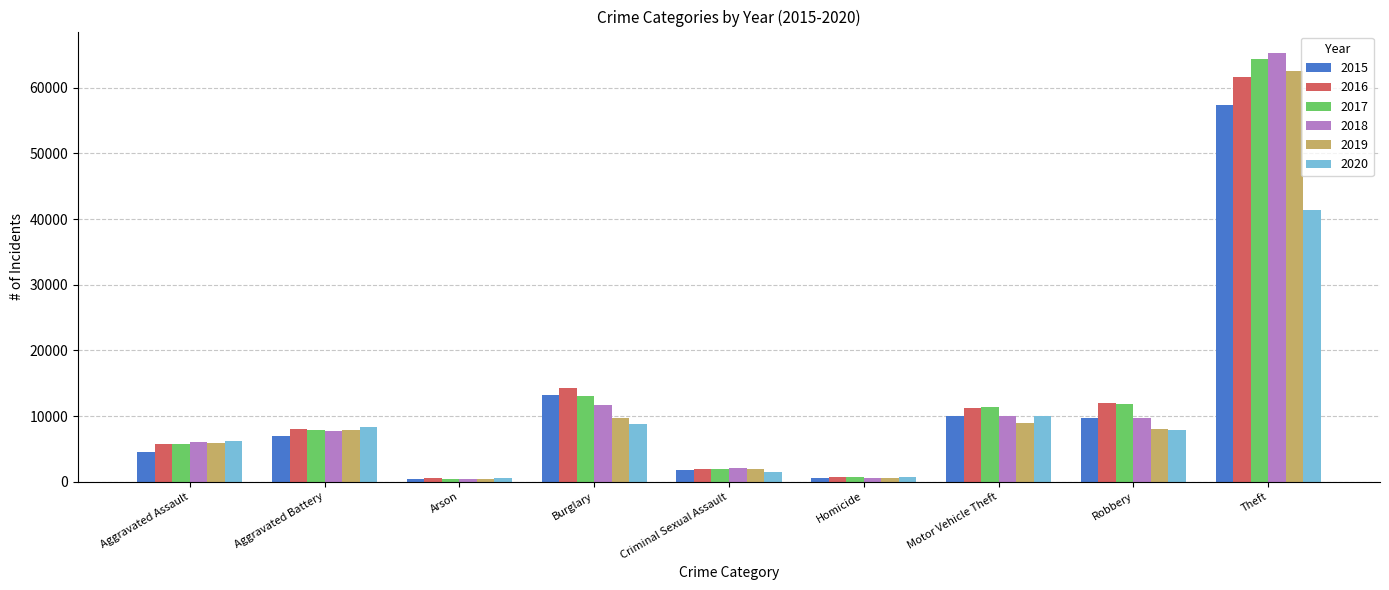

Is the value of 2019 at Aggravated Battery greater than the value of 2016 at Homicide?

Yes